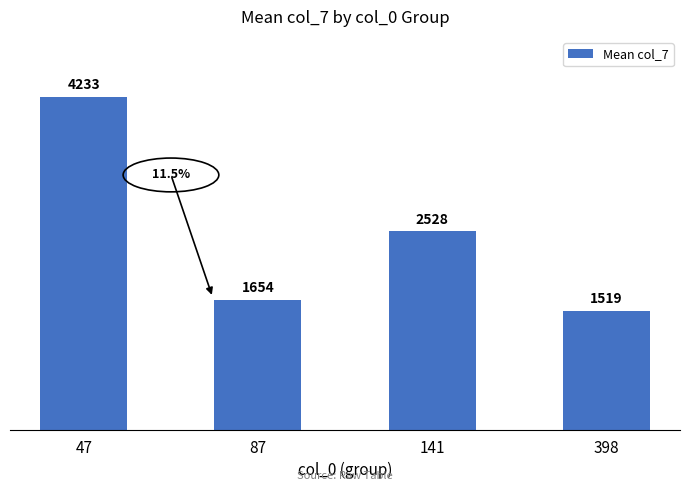

What is the average value?

2483.1